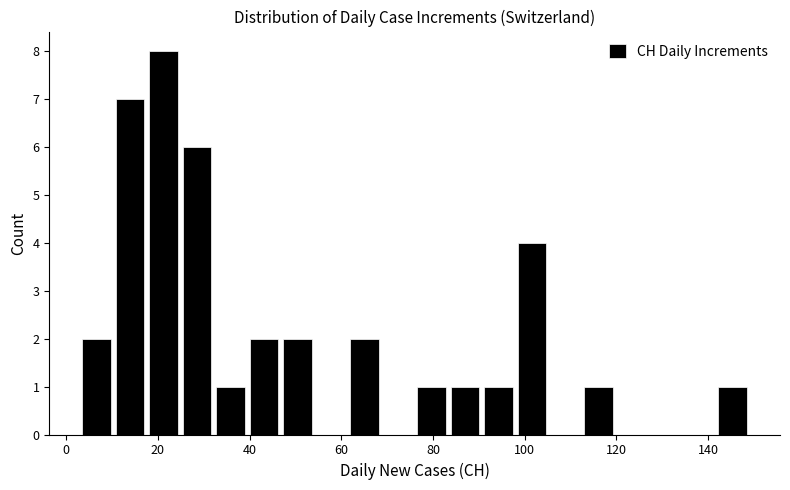

Around what value on the x-axis is the tallest bar? Give the approximate position of its centre, as read against the axis.

22